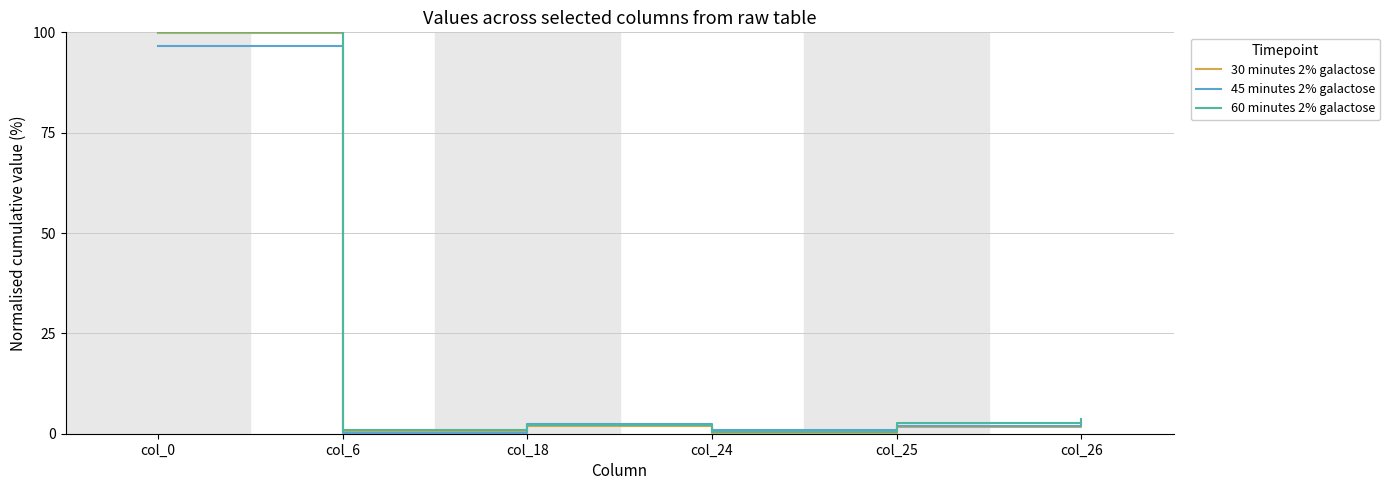

What is the spread (max minus min) of values at col_25?

1.2